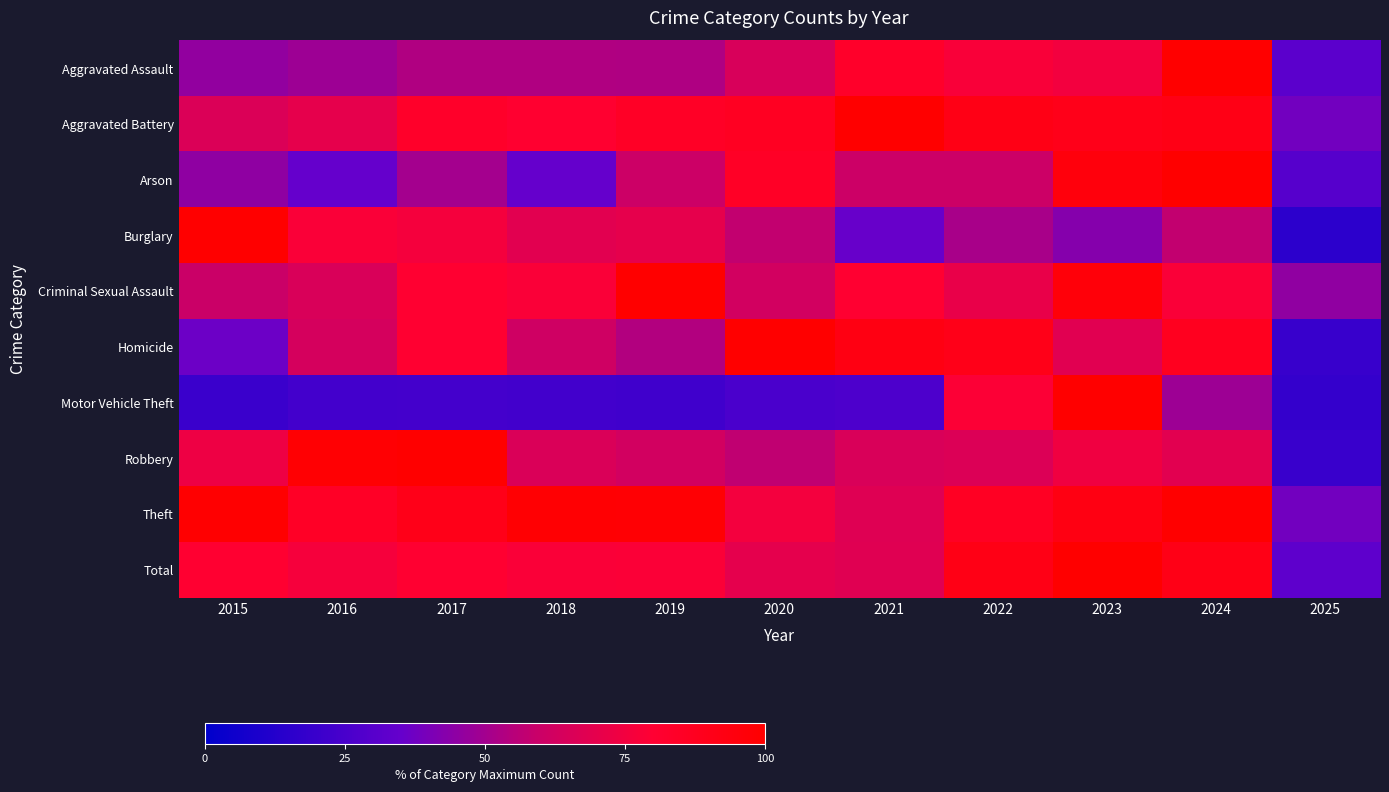

At which category is the sum across all series the highest?

2023